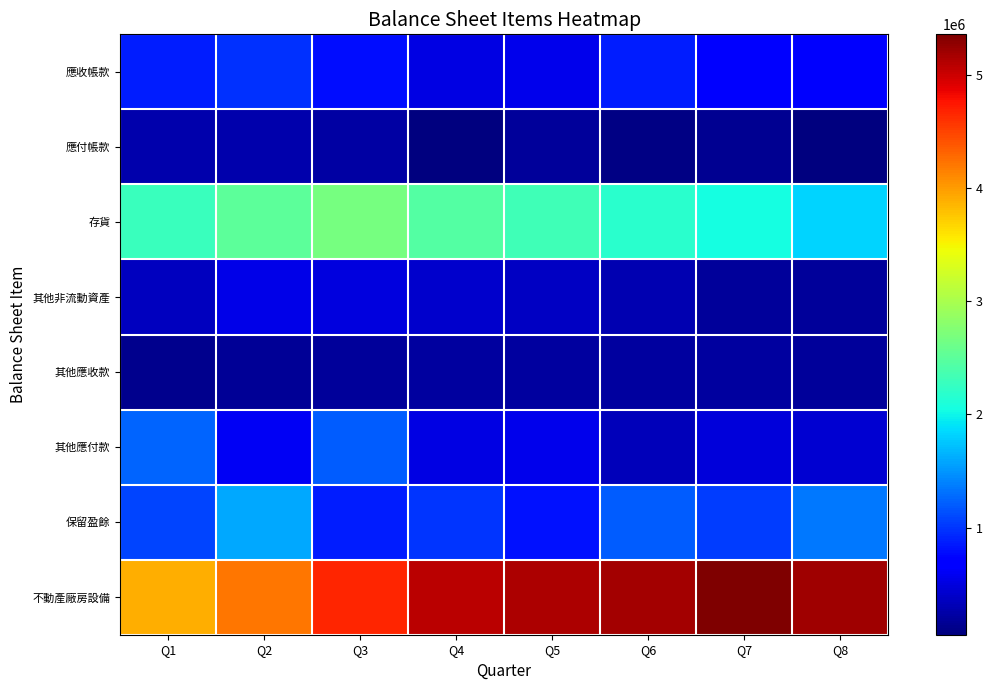

Reading left to right, what are all the values shown in this chart?

不動產廠房設備: Q1=3897211	Q2=4213982	Q3=4658019	Q4=5065025	Q5=5142475	Q6=5170714	Q7=5354715	Q8=5208898
保留盈餘: Q1=1074212	Q2=1591831	Q3=868248	Q4=992677	Q5=815886	Q6=1211525	Q7=1046091	Q8=1352325
其他應付款: Q1=1239069	Q2=594800	Q3=1213146	Q4=516228	Q5=559919	Q6=336932	Q7=488029	Q8=430020
其他應收款: Q1=122507	Q2=161496	Q3=182461	Q4=199174	Q5=203092	Q6=207955	Q7=205291	Q8=197897
其他非流動資產: Q1=363421	Q2=534892	Q3=495642	Q4=421709	Q5=371845	Q6=283502	Q7=183715	Q8=186146
存貨: Q1=2287864	Q2=2512318	Q3=2675569	Q4=2449296	Q5=2315406	Q6=2169208	Q7=2061827	Q8=1829710
應付帳款: Q1=279096	Q2=264437	Q3=220409	Q4=53813	Q5=191471	Q6=91060	Q7=140247	Q8=69730
應收帳款: Q1=870450	Q2=969523	Q3=780931	Q4=522990	Q5=559553	Q6=867231	Q7=677566	Q8=638405